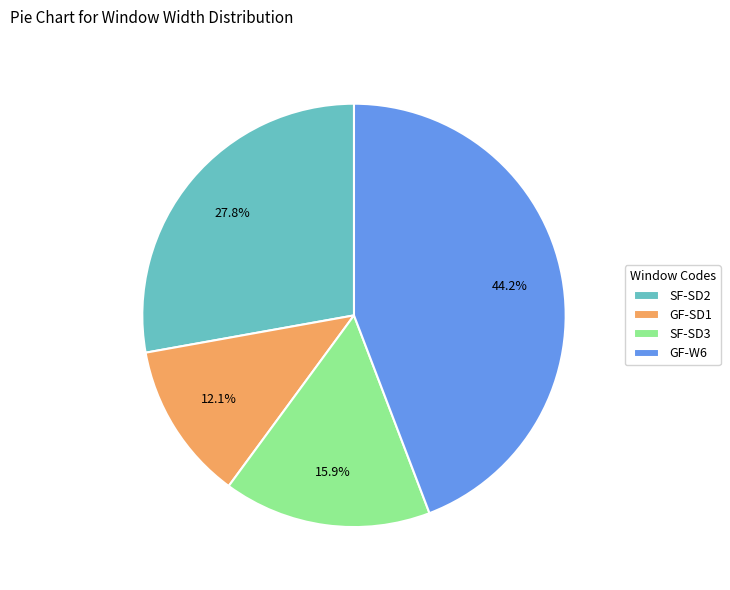

To the nearest percent, what portion does SF-SD3 represent?

16%